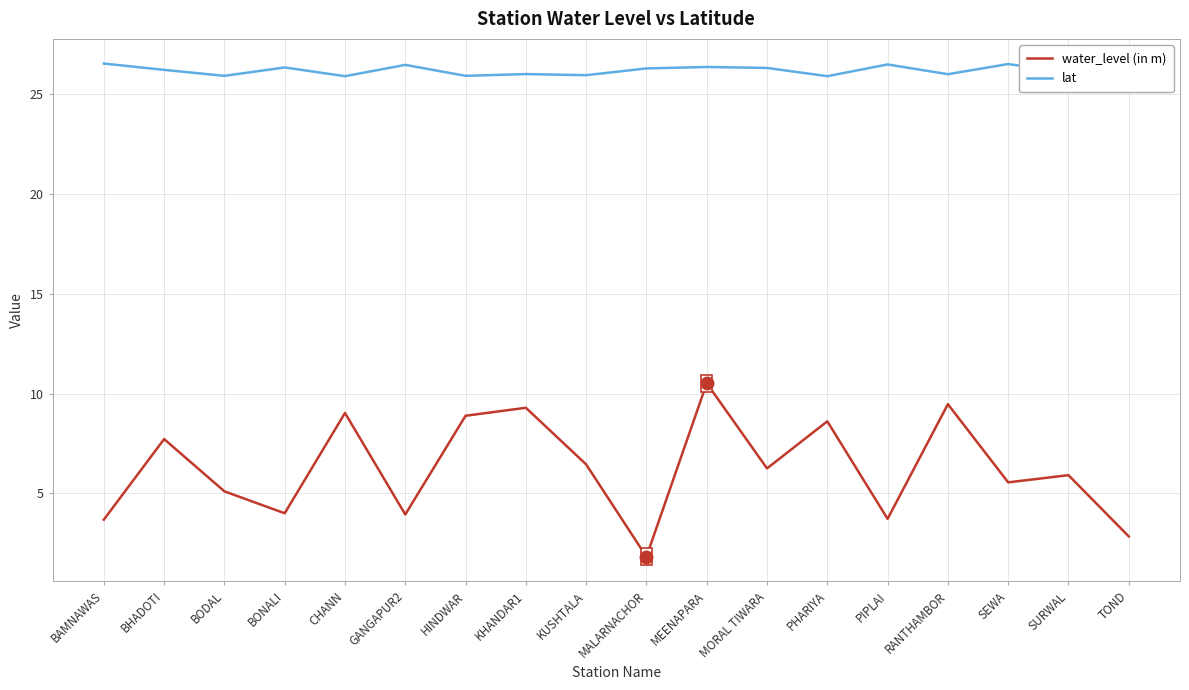

Rank the series at KUSHTALA from highest to lowest value.

lat, water_level (in m)